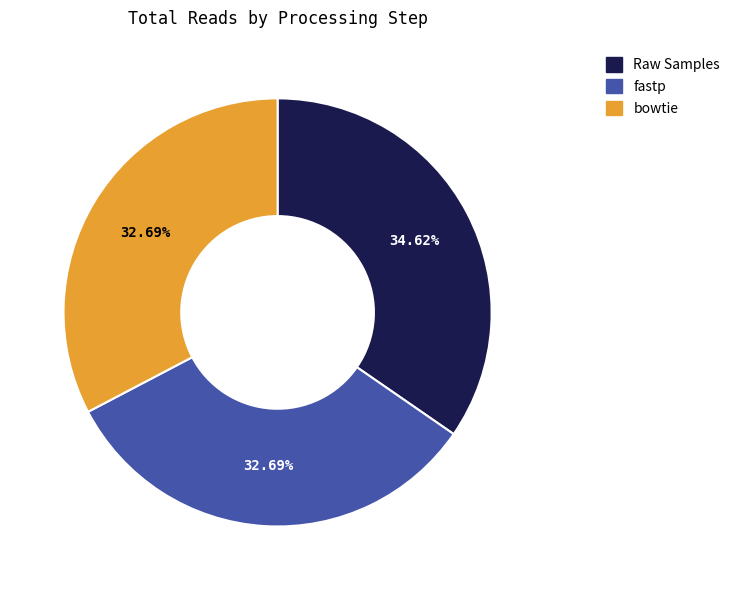

To the nearest percent, what portion does fastp represent?

33%